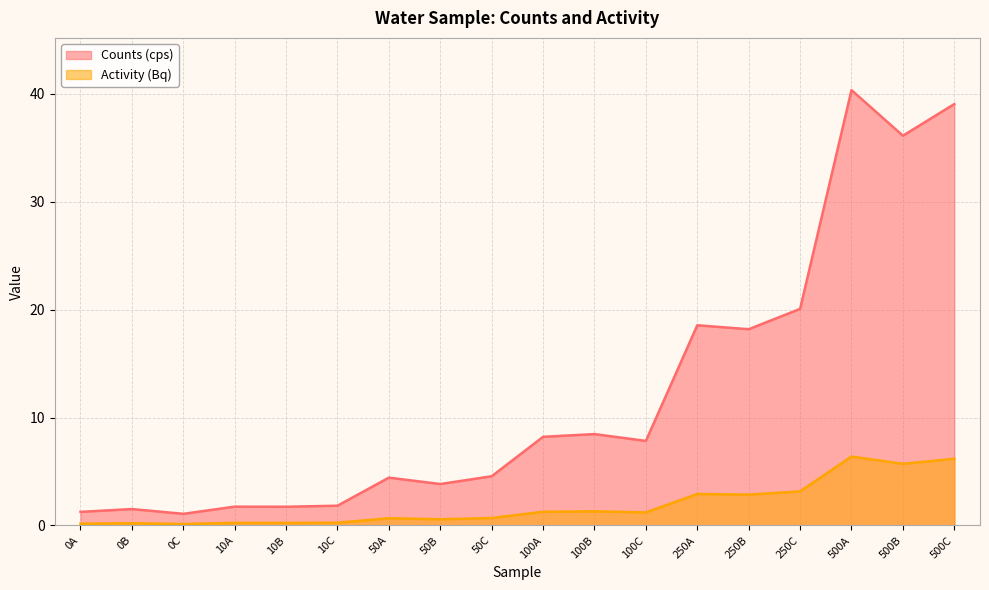

In Activity (Bq), how many points are lower than both neighbors (excluding endpoints)?

6